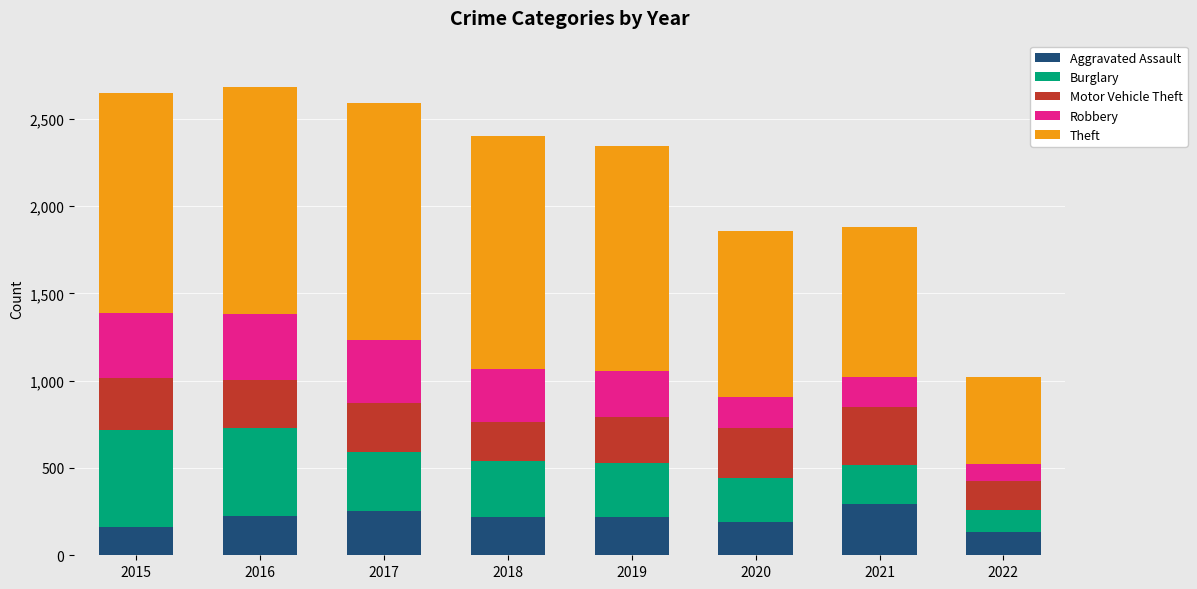

What is the difference between the maximum and second lowest values in the Aggravated Assault series?

131